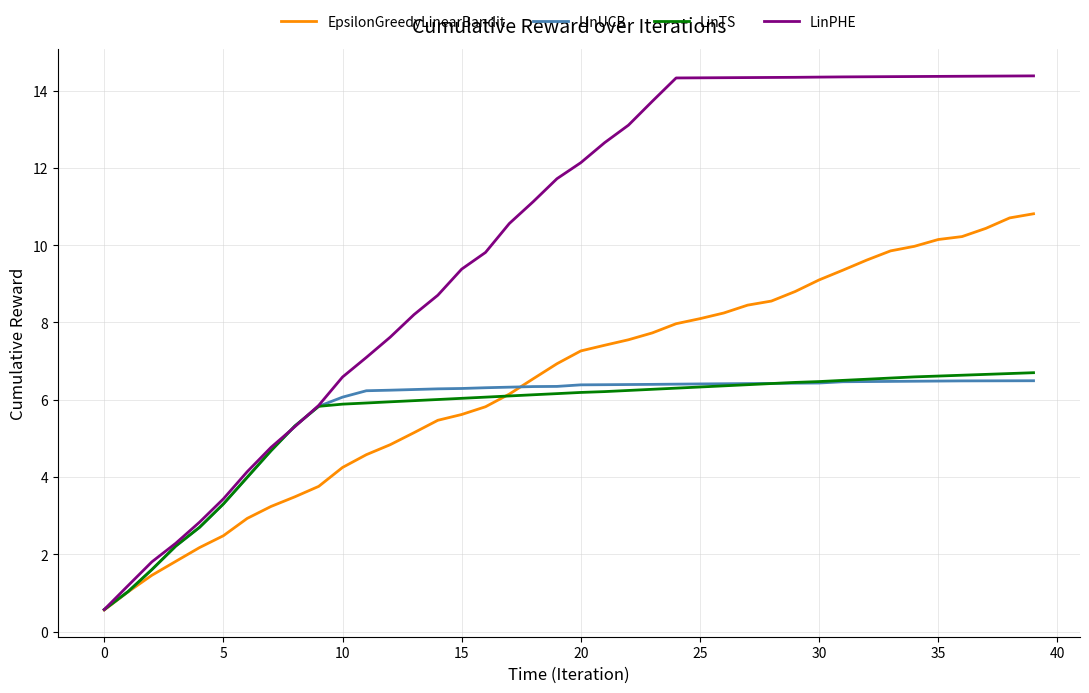

Which series has the largest total across all categories?

LinPHE